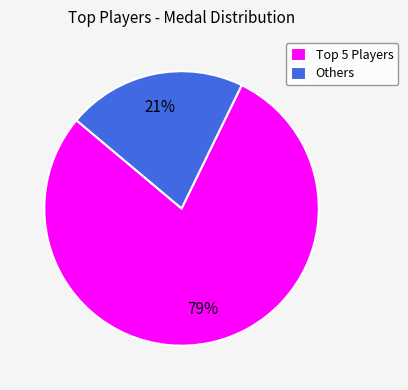

Which slice is the largest?

Top 5 Players